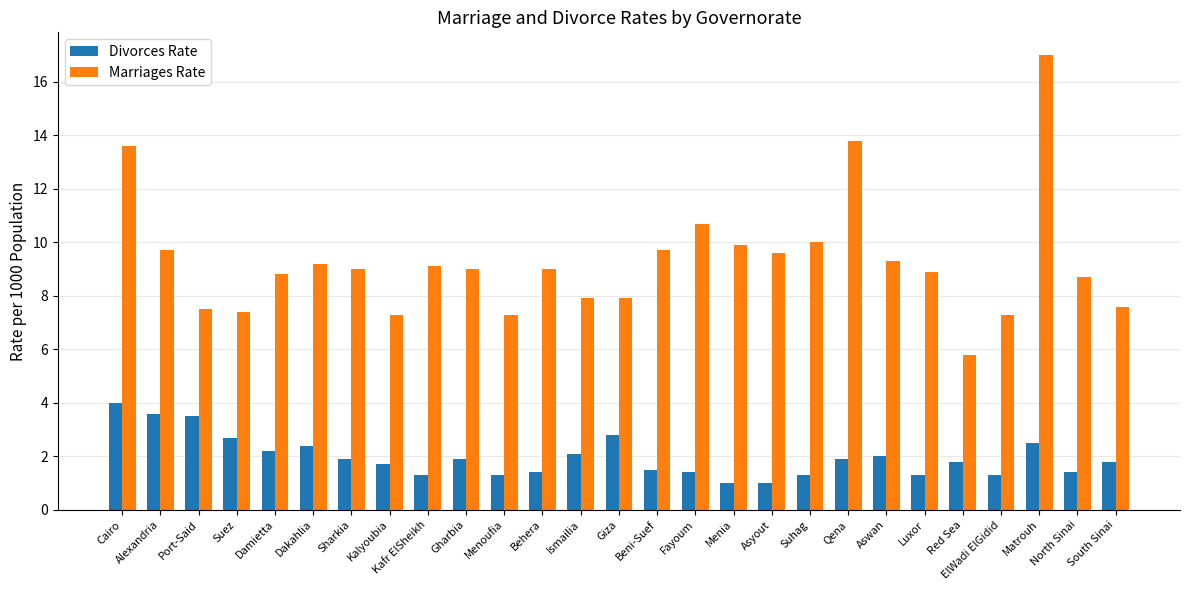

Reading right to left, extract all data points from this chart.

Divorces Rate: South Sinai=1.8	North Sinai=1.4	Matrouh=2.5	ElWadi ElGidid=1.3	Red Sea=1.8	Luxor=1.3	Aswan=2.0	Qena=1.9	Suhag=1.3	Asyout=1.0	Menia=1.0	Fayoum=1.4	Beni-Suef=1.5	Giza=2.8	Ismailia=2.1	Behera=1.4	Menoufia=1.3	Gharbia=1.9	Kafr ElSheikh=1.3	Kalyoubia=1.7	Sharkia=1.9	Dakahlia=2.4	Damietta=2.2	Suez=2.7	Port-Said=3.5	Alexandria=3.6	Cairo=4.0
Marriages Rate: South Sinai=7.6	North Sinai=8.7	Matrouh=17.0	ElWadi ElGidid=7.3	Red Sea=5.8	Luxor=8.9	Aswan=9.3	Qena=13.8	Suhag=10.0	Asyout=9.6	Menia=9.9	Fayoum=10.7	Beni-Suef=9.7	Giza=7.9	Ismailia=7.9	Behera=9.0	Menoufia=7.3	Gharbia=9.0	Kafr ElSheikh=9.1	Kalyoubia=7.3	Sharkia=9.0	Dakahlia=9.2	Damietta=8.8	Suez=7.4	Port-Said=7.5	Alexandria=9.7	Cairo=13.6